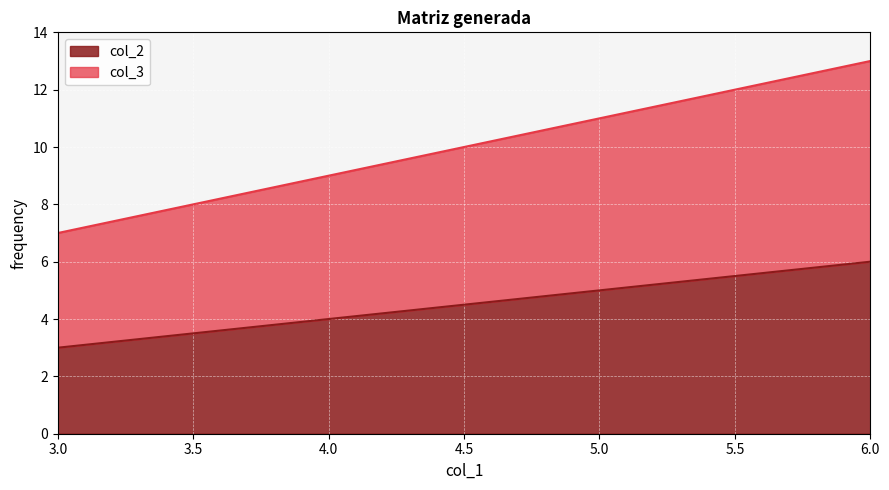

How many lines are shown in the chart?

2